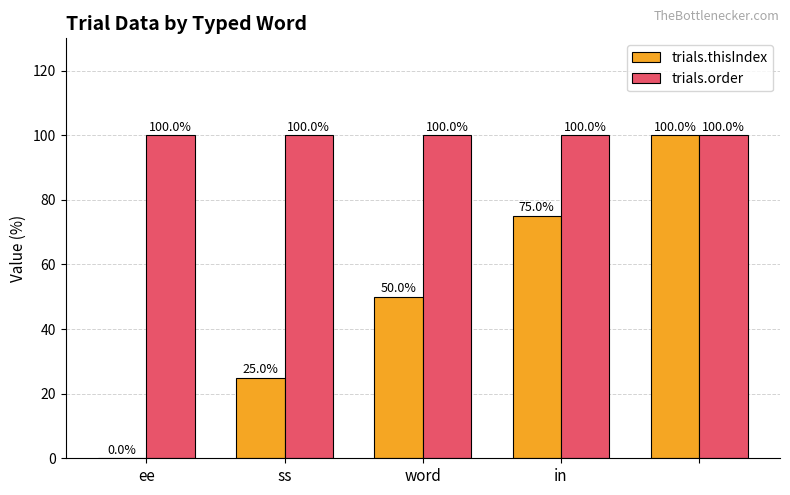

Which series has the largest total across all categories?

trials.order